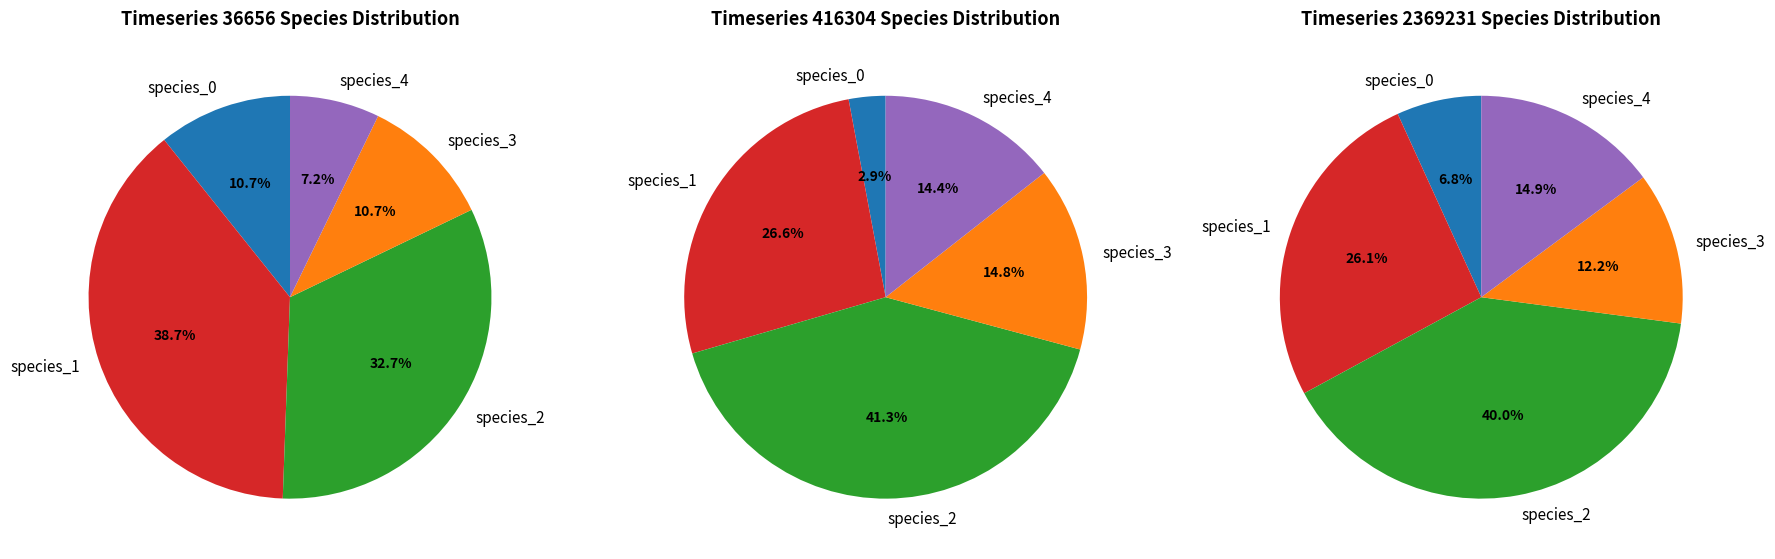

To the nearest percent, what is the difference between the largest and smallest slice percentages?

31%